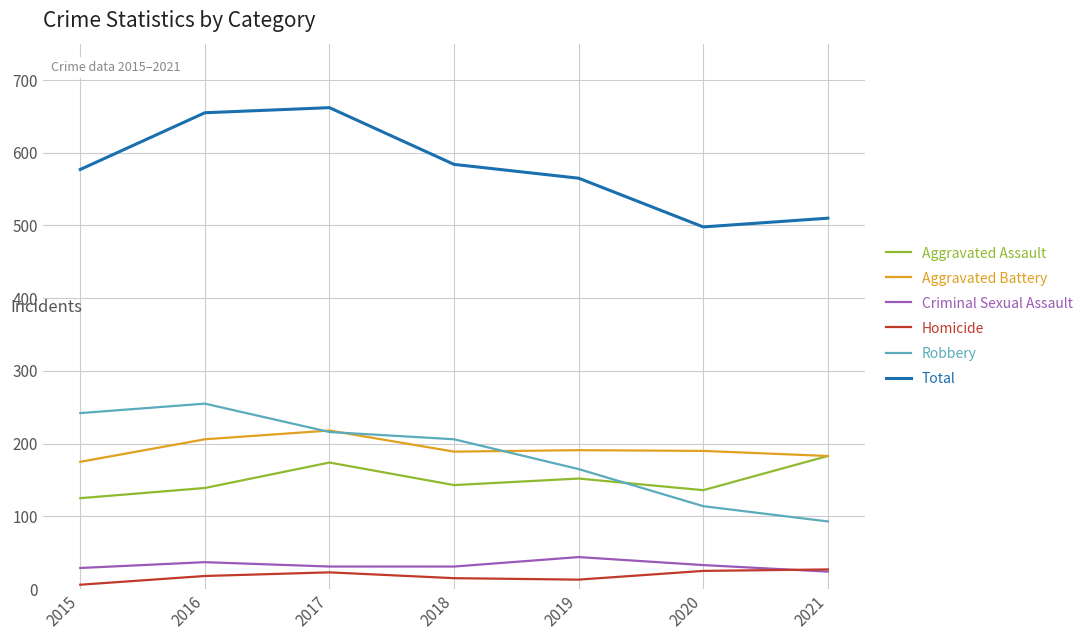

True or false: Robbery has more than 2 interior local peaks.

False